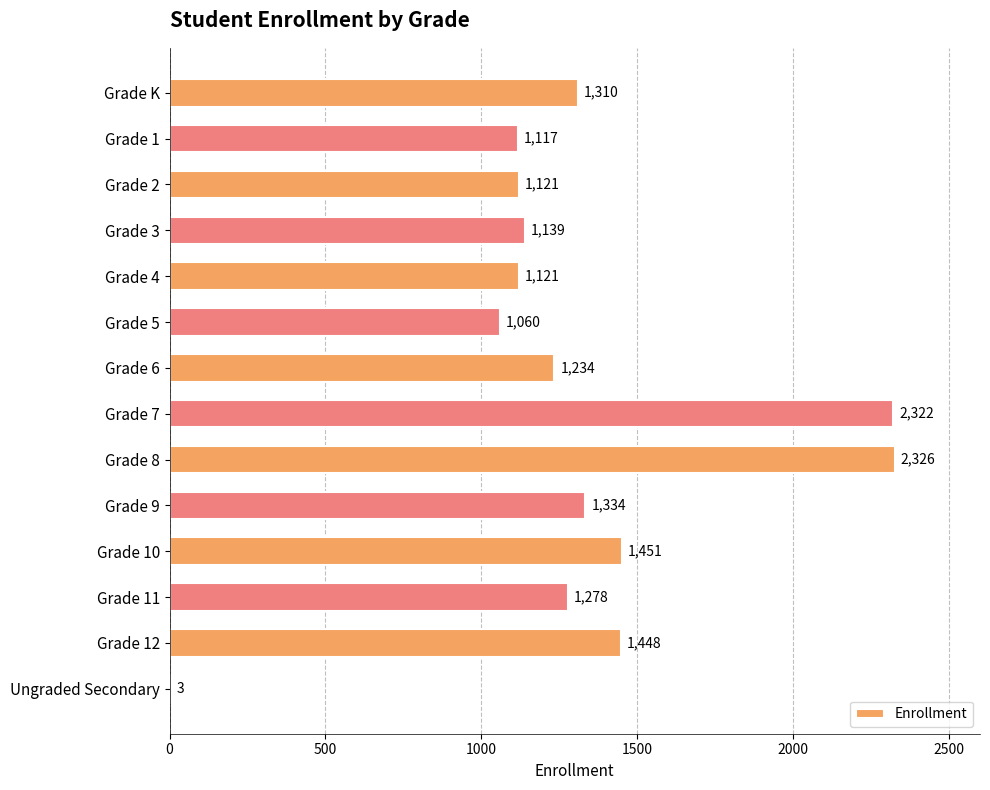

The chart shows a value of 334 at Grade K. True or false?

False